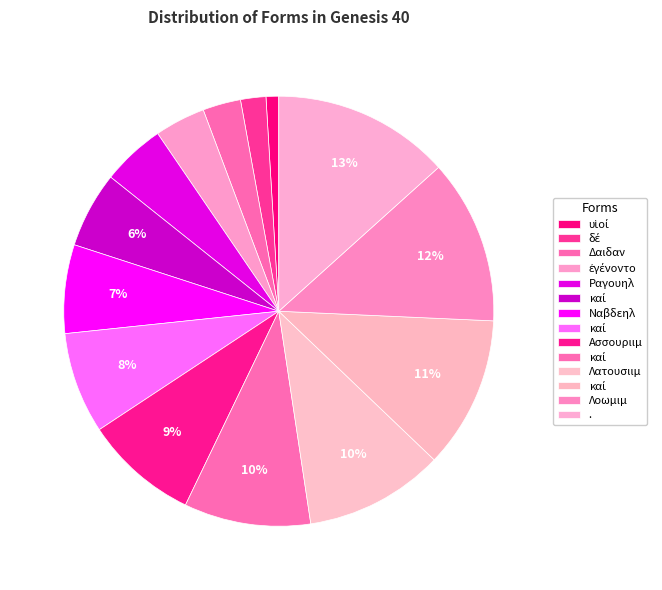

How many segments does this pie chart have?

14